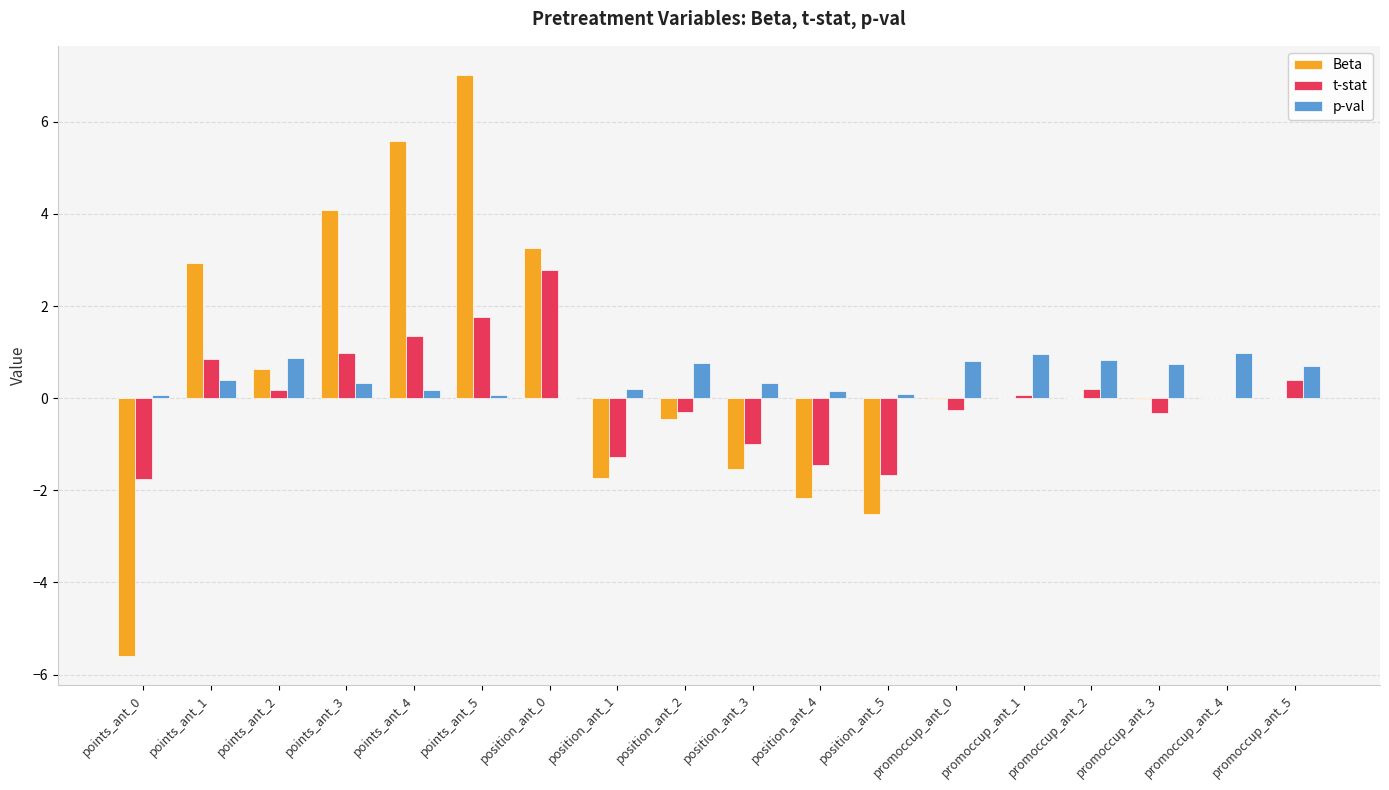

True or false: Beta has a value of 0.0 at promoccup_ant_4.

True